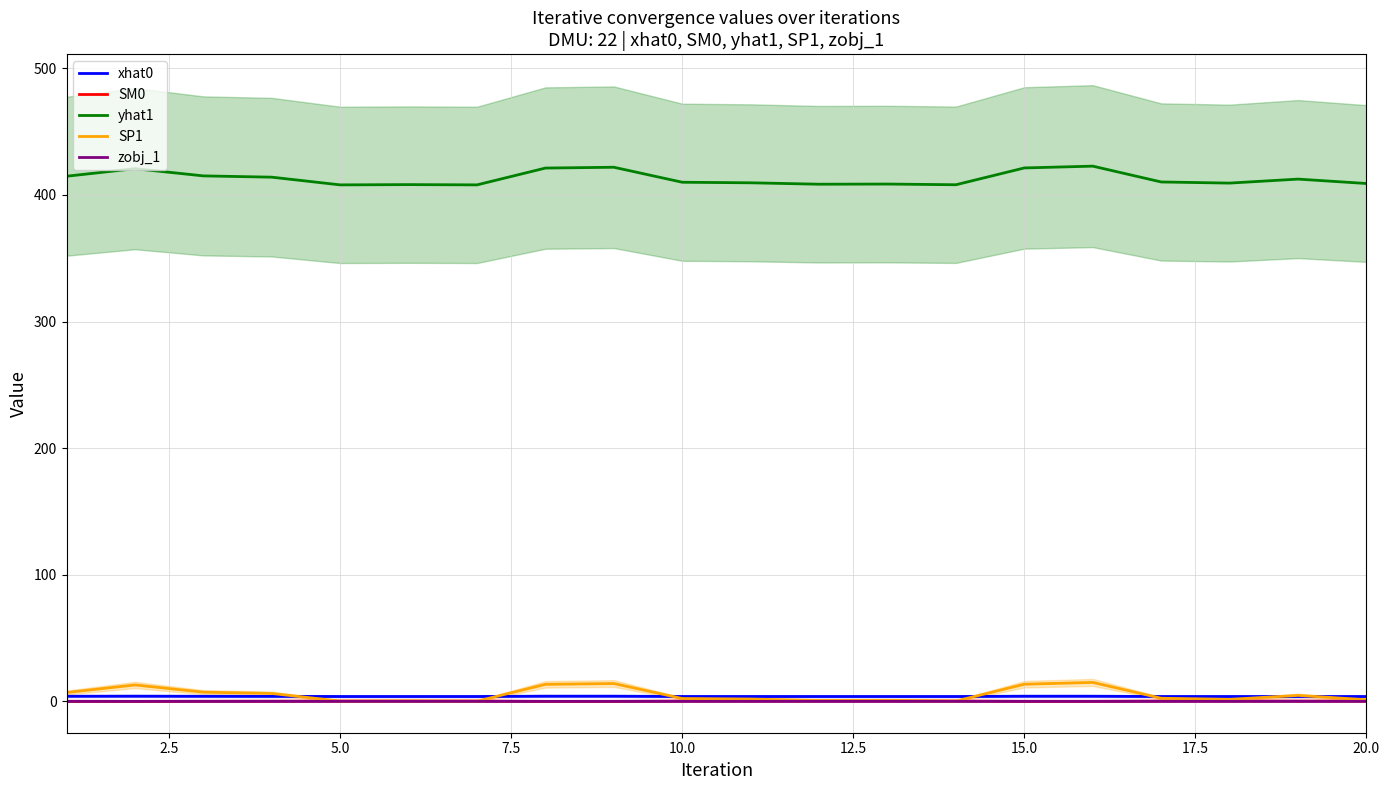

True or false: zobj_1 and yhat1 cross at least once.

False